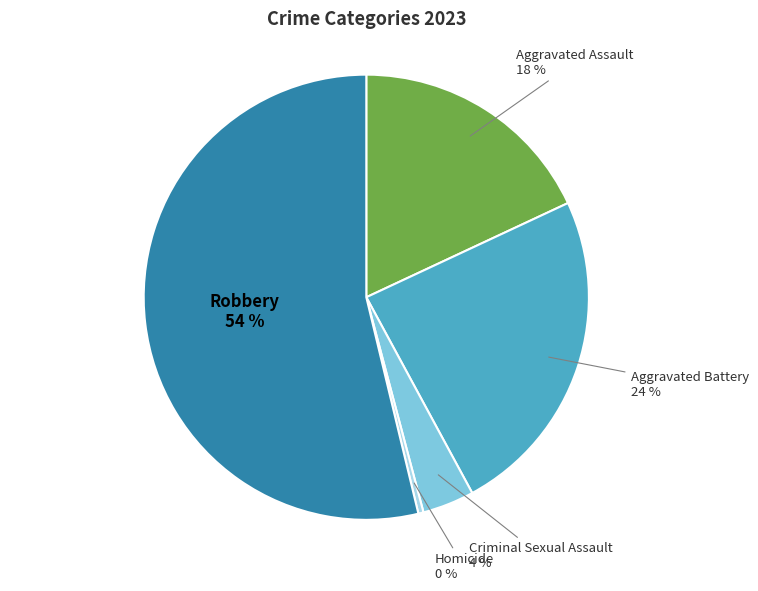

How many slices are in this pie chart?

5